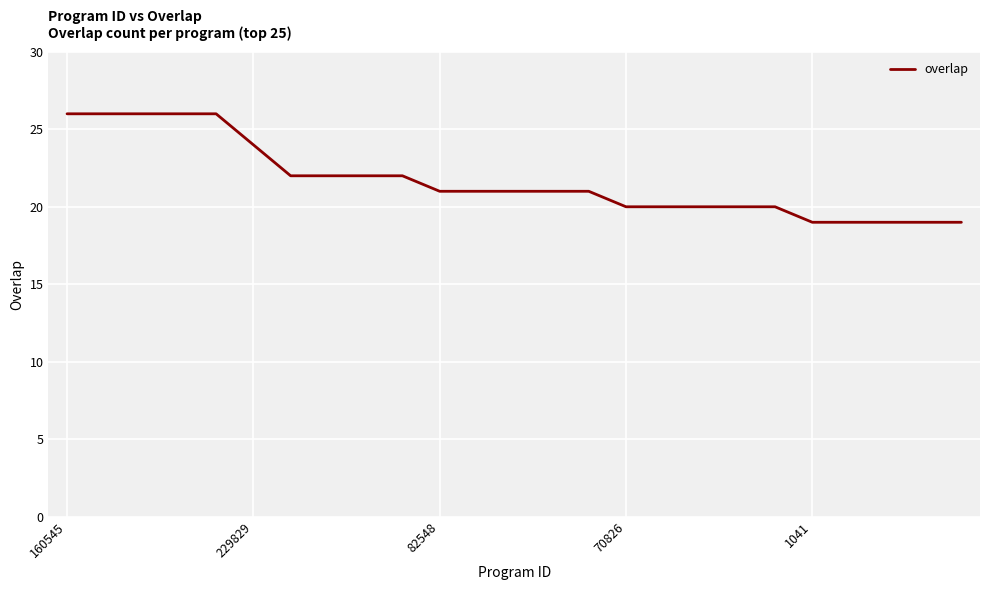

What is the greatest value displayed?

26